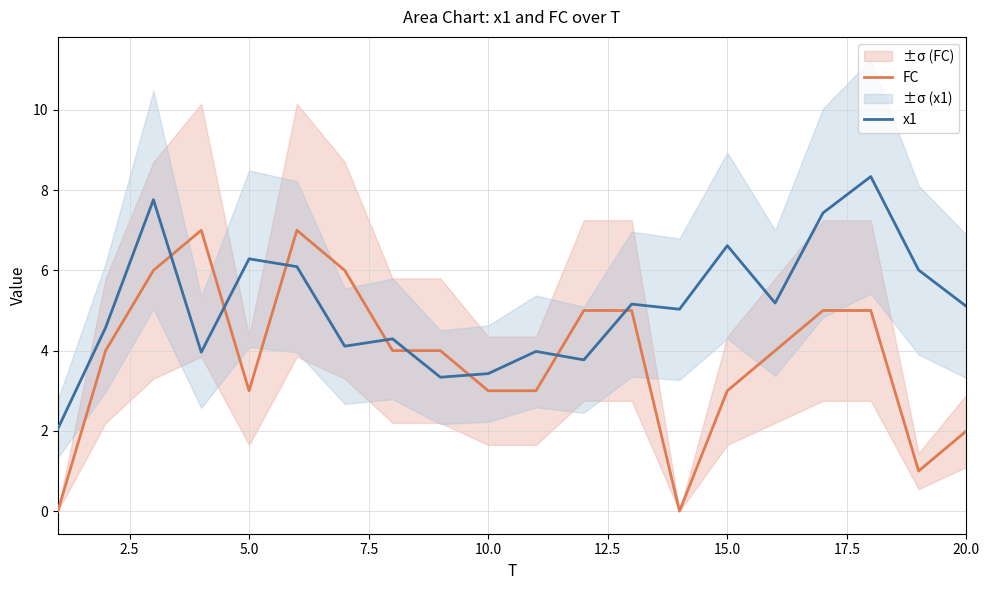

True or false: x1 and FC intersect in this chart.

True